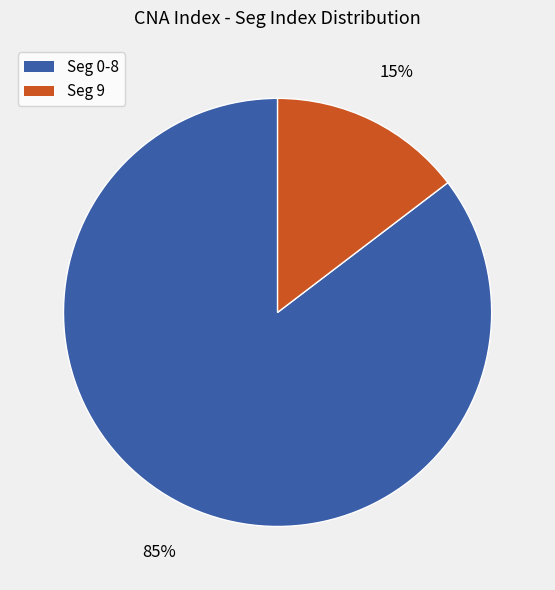

Is there a majority slice in this chart?

Yes